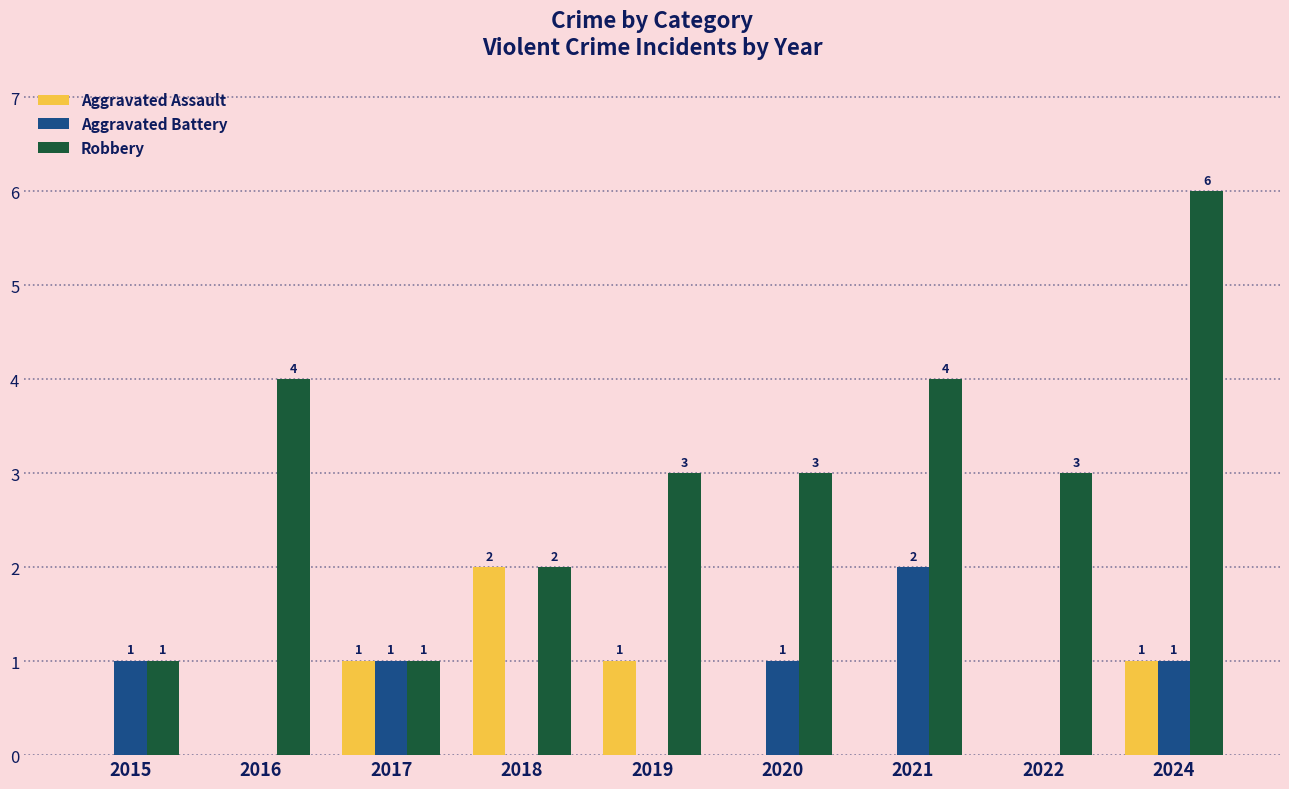

Is it true that Aggravated Assault equals 1 at 2021?

False